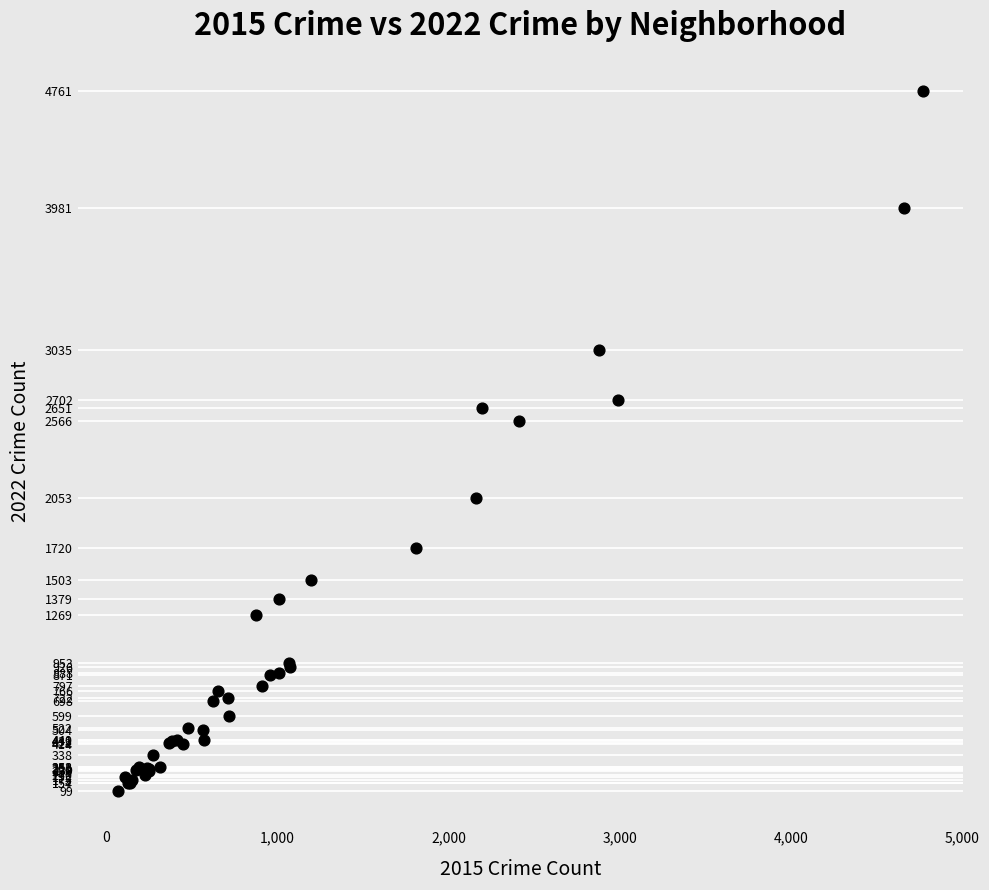

What Y value in the scatter plot is closest to 2430?

2566